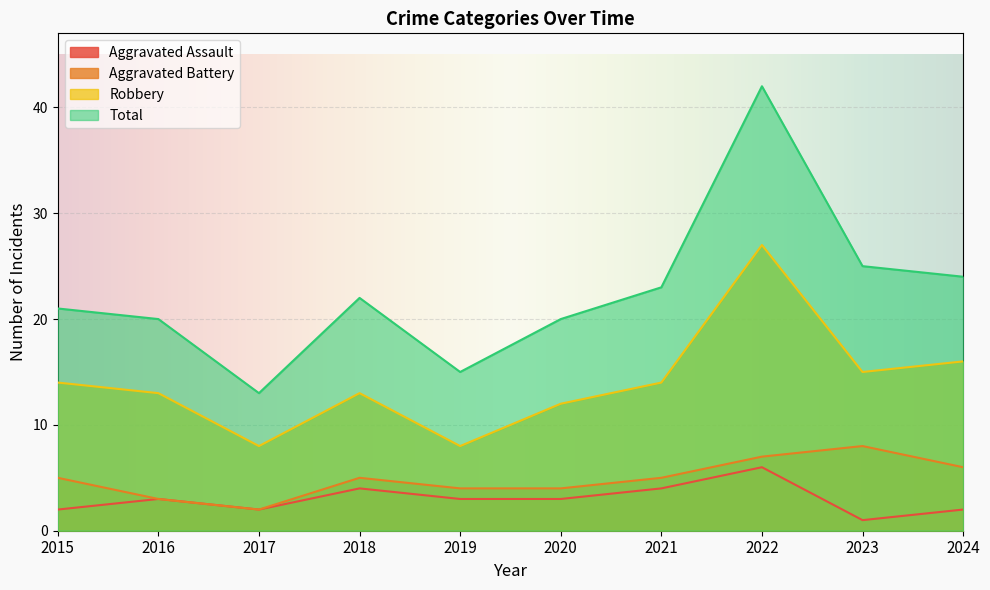

Which has a higher value, 2022 or 2021?

2022